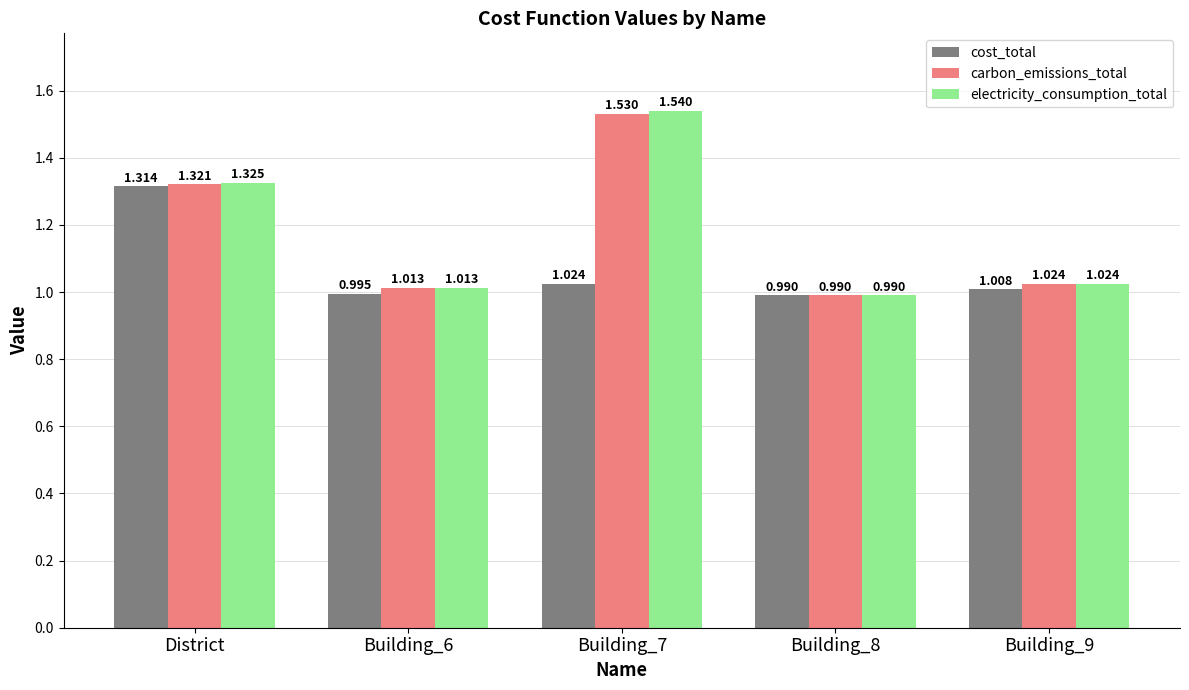

True or false: electricity_consumption_total has a value of 1.8 at Building_9.

False